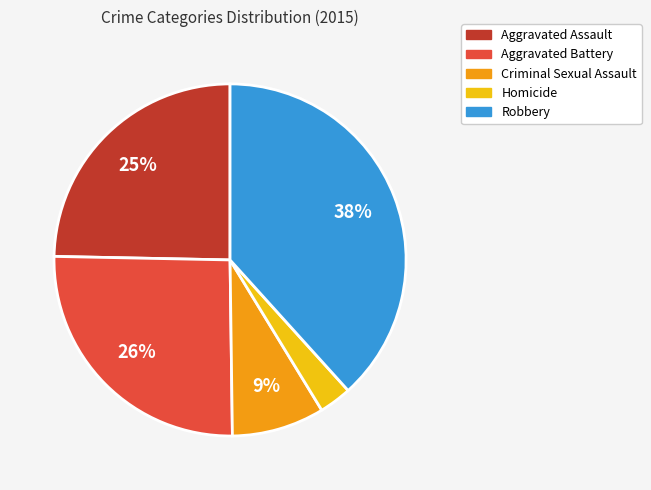

Is there a majority slice in this chart?

No